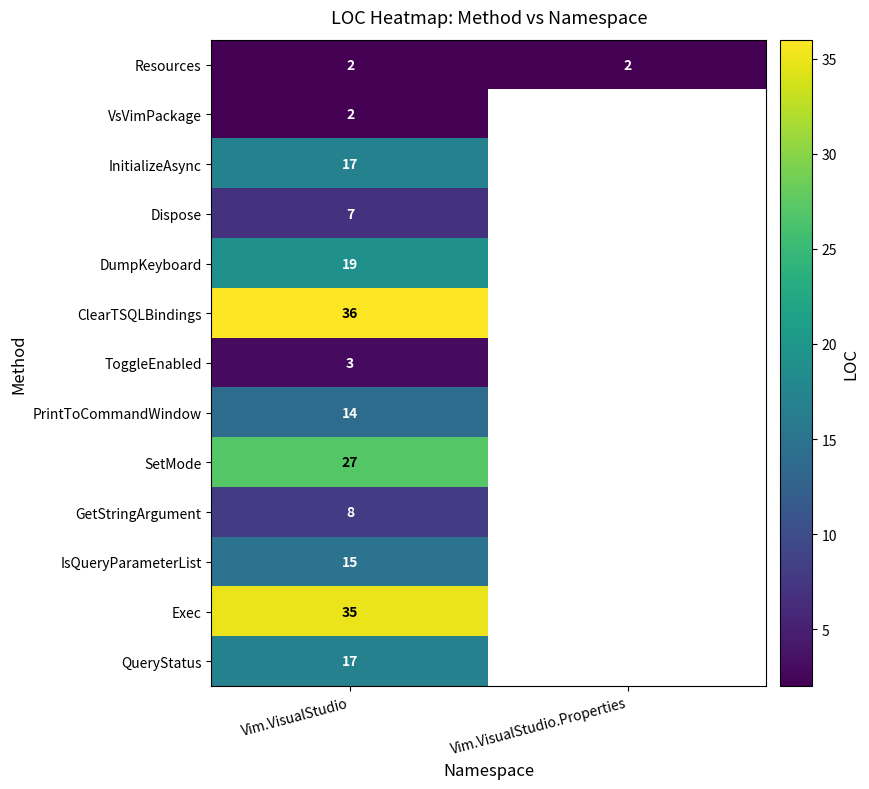

Is it true that Exec equals 35 at Vim.VisualStudio?

True